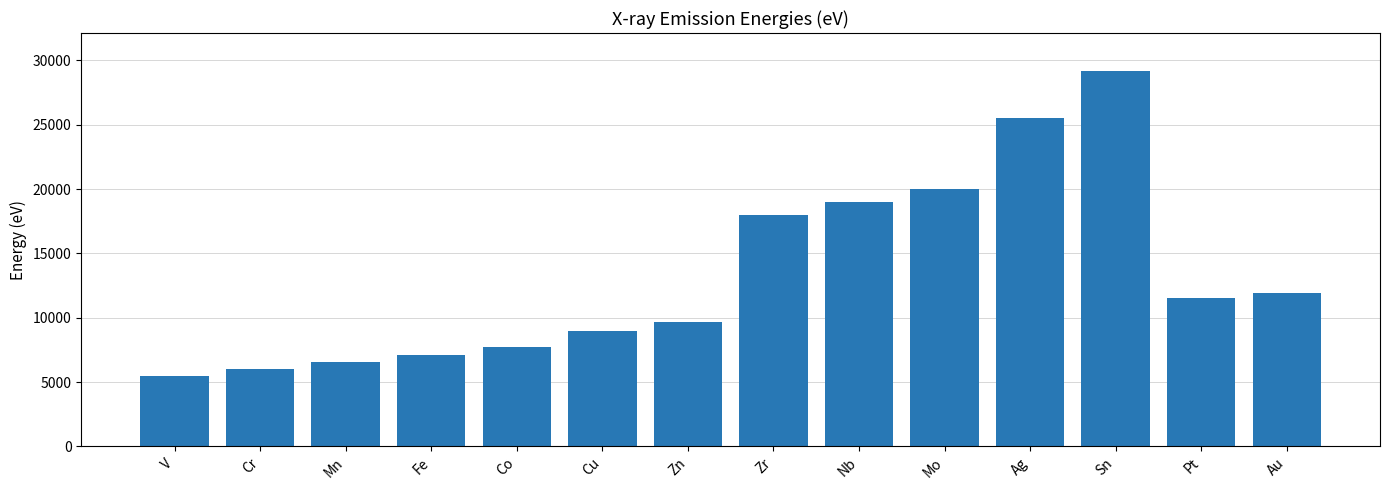

What is the difference between the second highest and minimum values?

20049